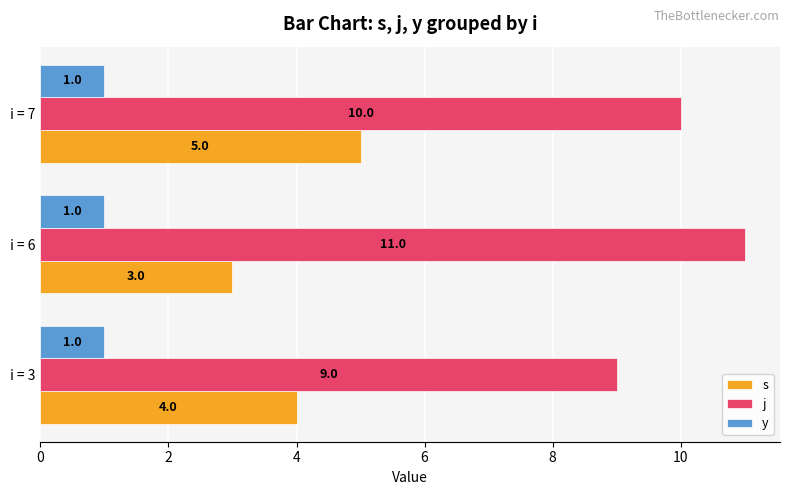

What is the spread (max minus min) of values at i = 7?

9